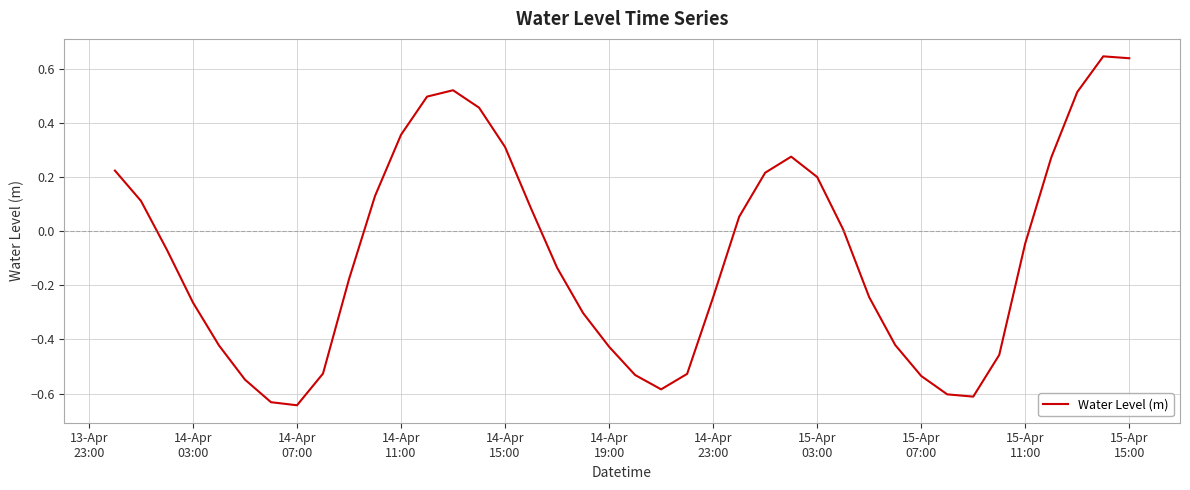

What is the difference between the maximum and minimum values?

1.3